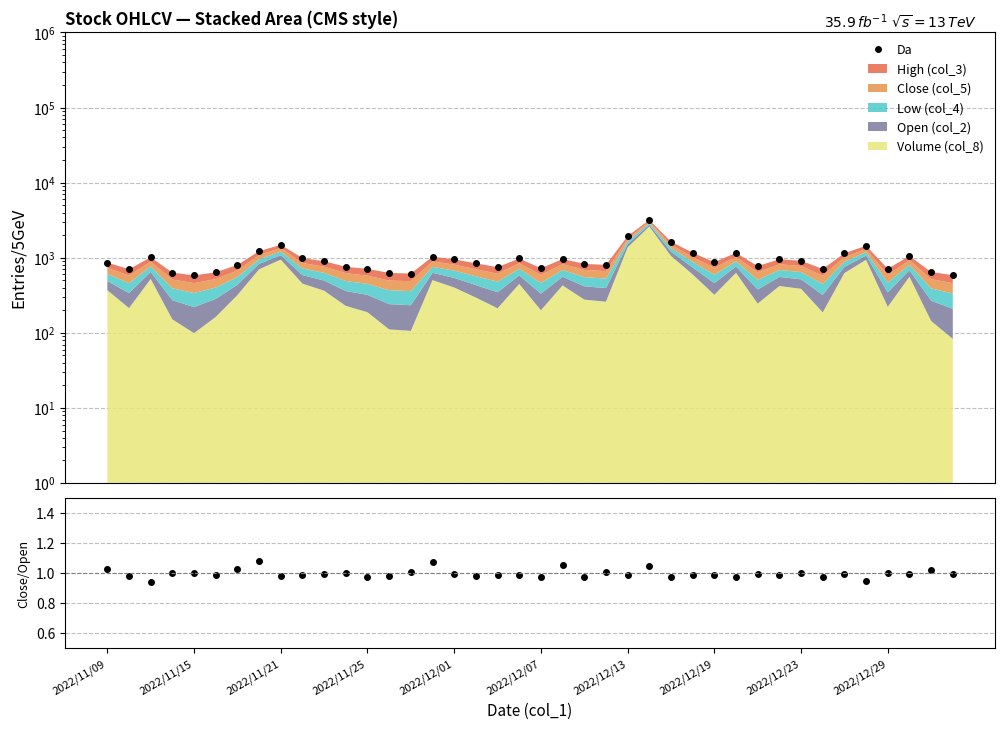

Does the chart display data point markers on the line(s)?

Yes